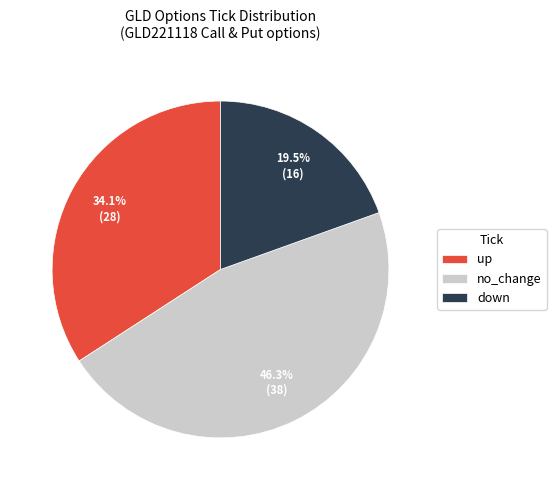

Count the number of slices in the pie.

3